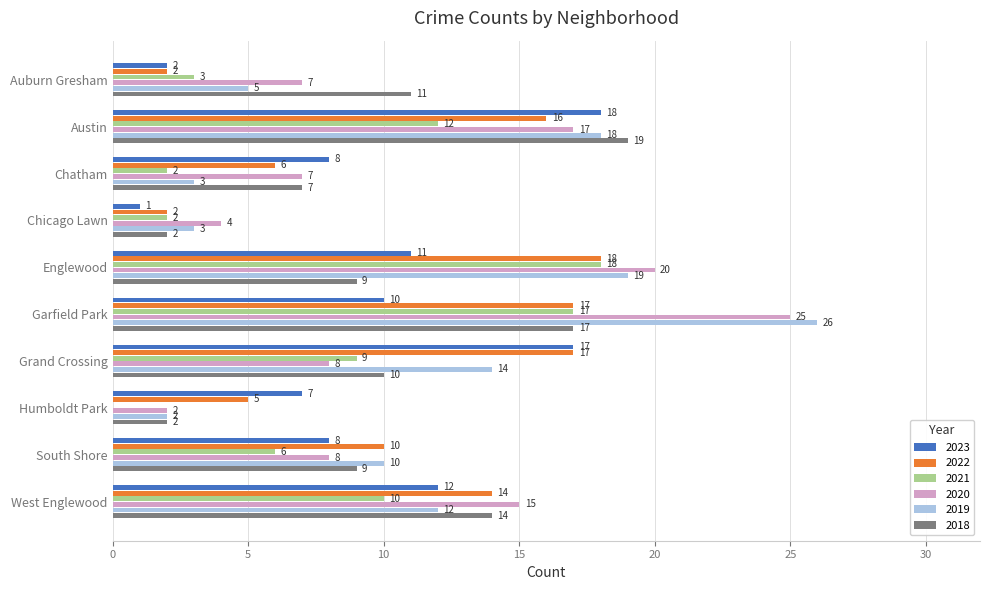

Is it true that 2018 equals 3 at Humboldt Park?

False